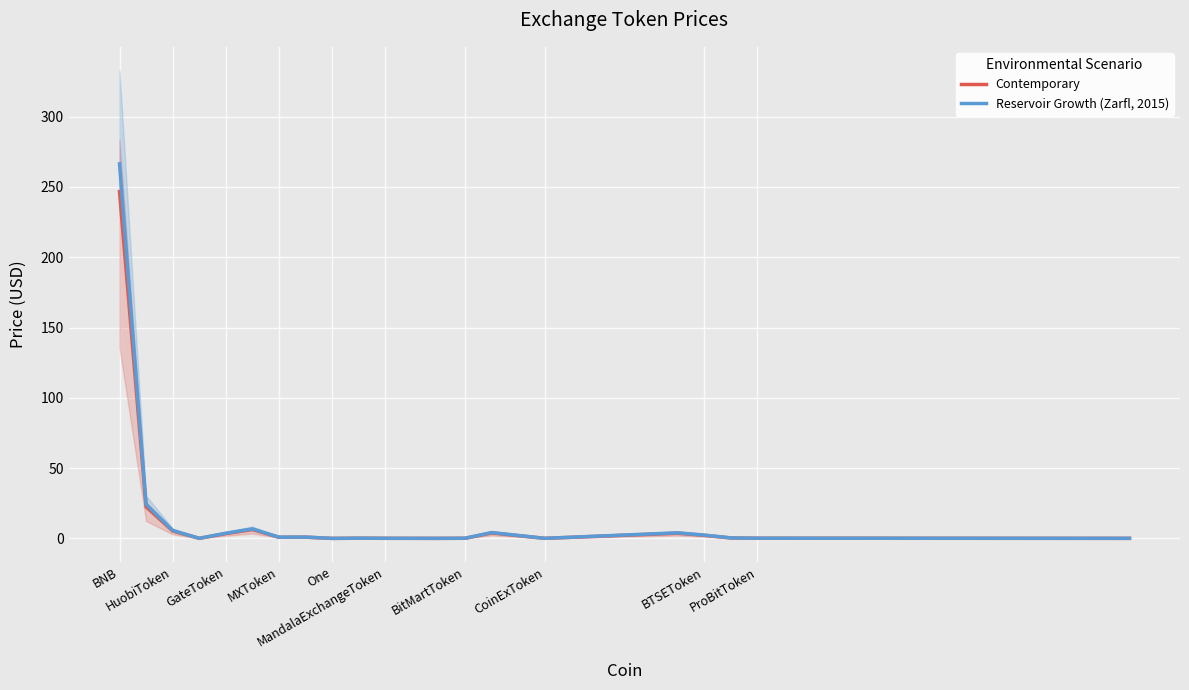

What is the maximum value for Contemporary?

246.7